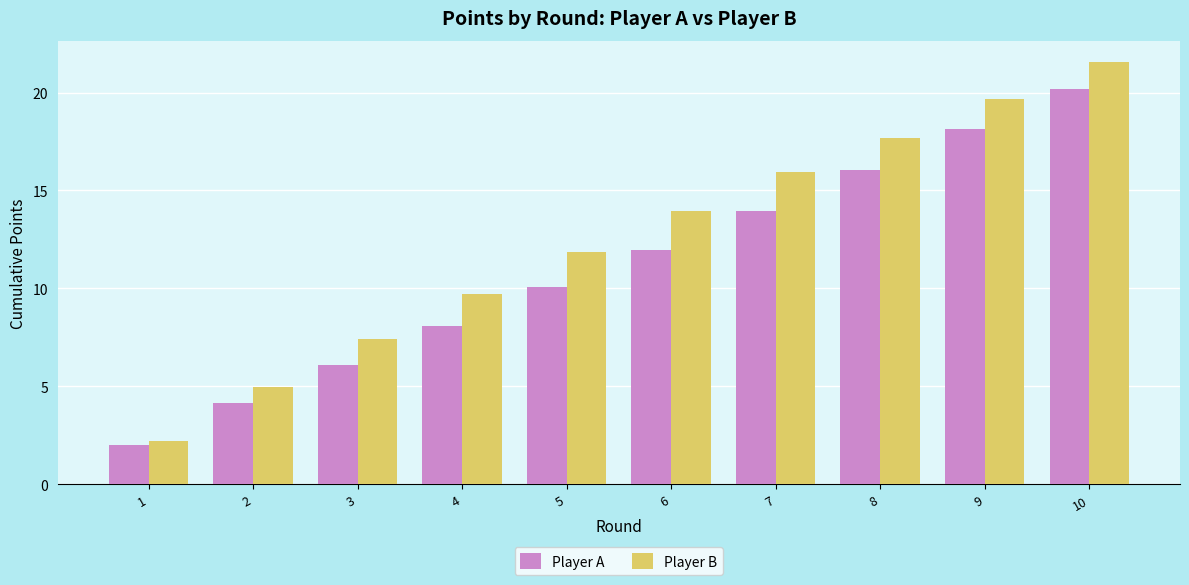

Does the chart contain stacked bars?

No